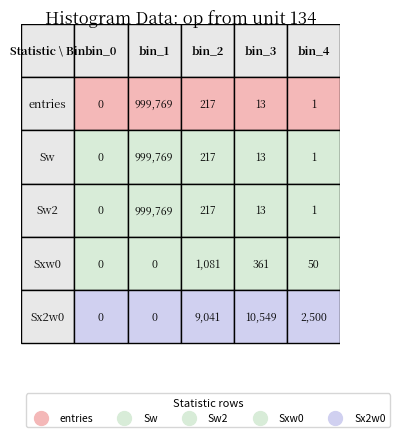

What is the sum of the bin_3 values at 2 and 3?

374